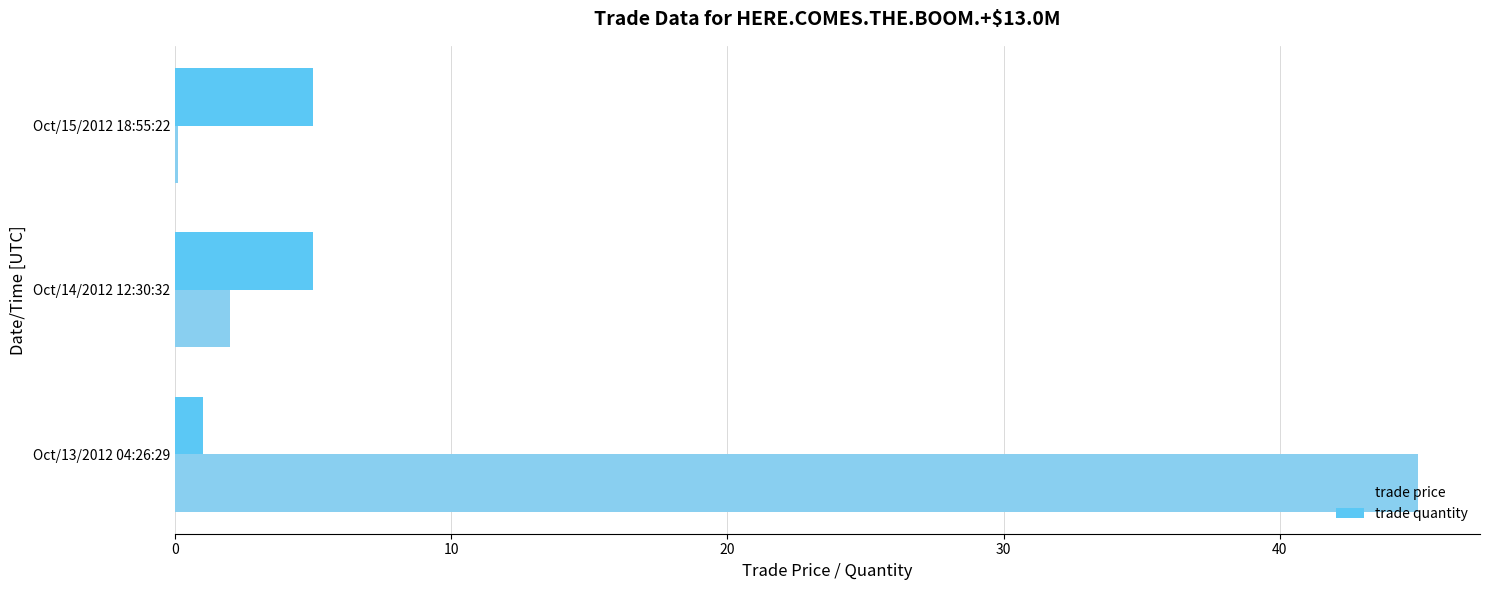

Which series has the largest total across all categories?

trade price